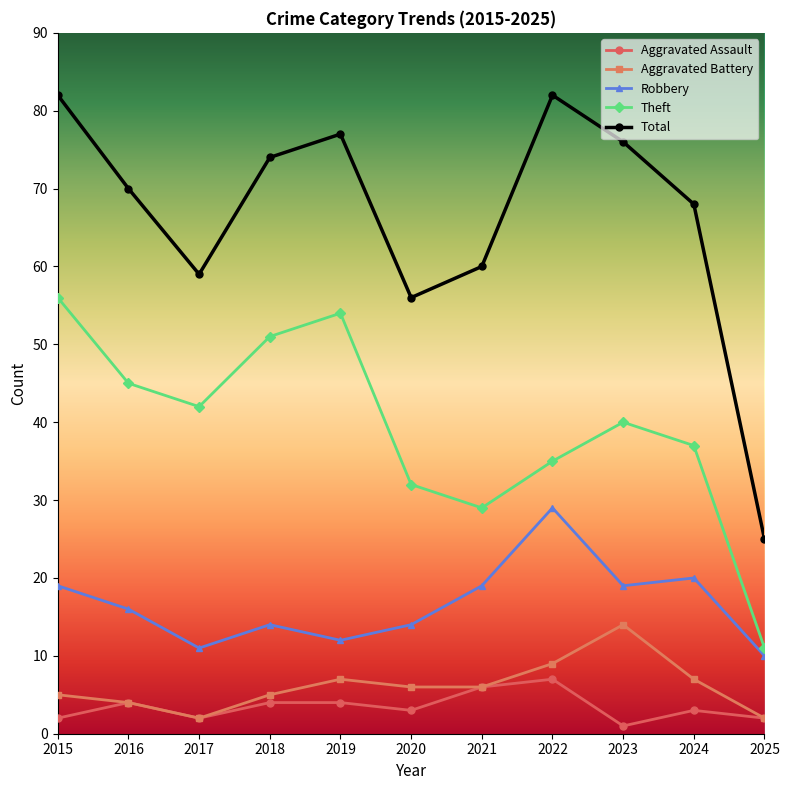

True or false: Aggravated Assault and Theft cross at least once.

False